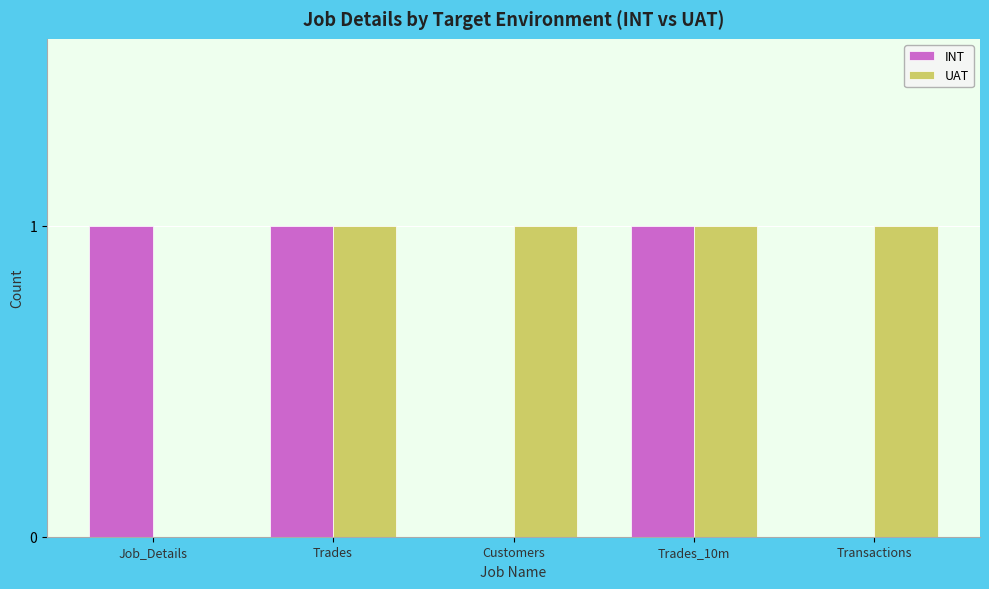

Is the value of UAT at Trades greater than the value of INT at Transactions?

Yes